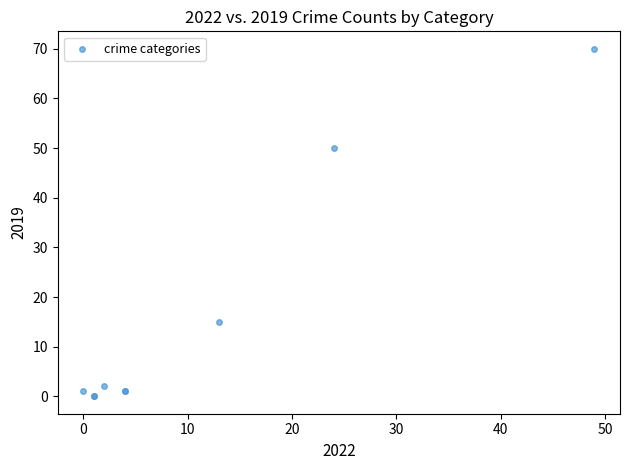

What Y value in the scatter plot is closest to 35?

50